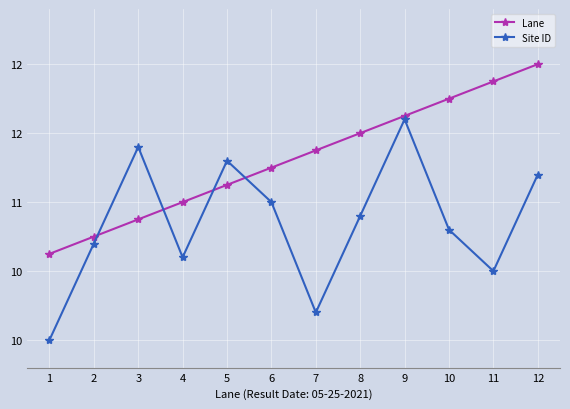

What is the minimum value for Site ID?

10.0